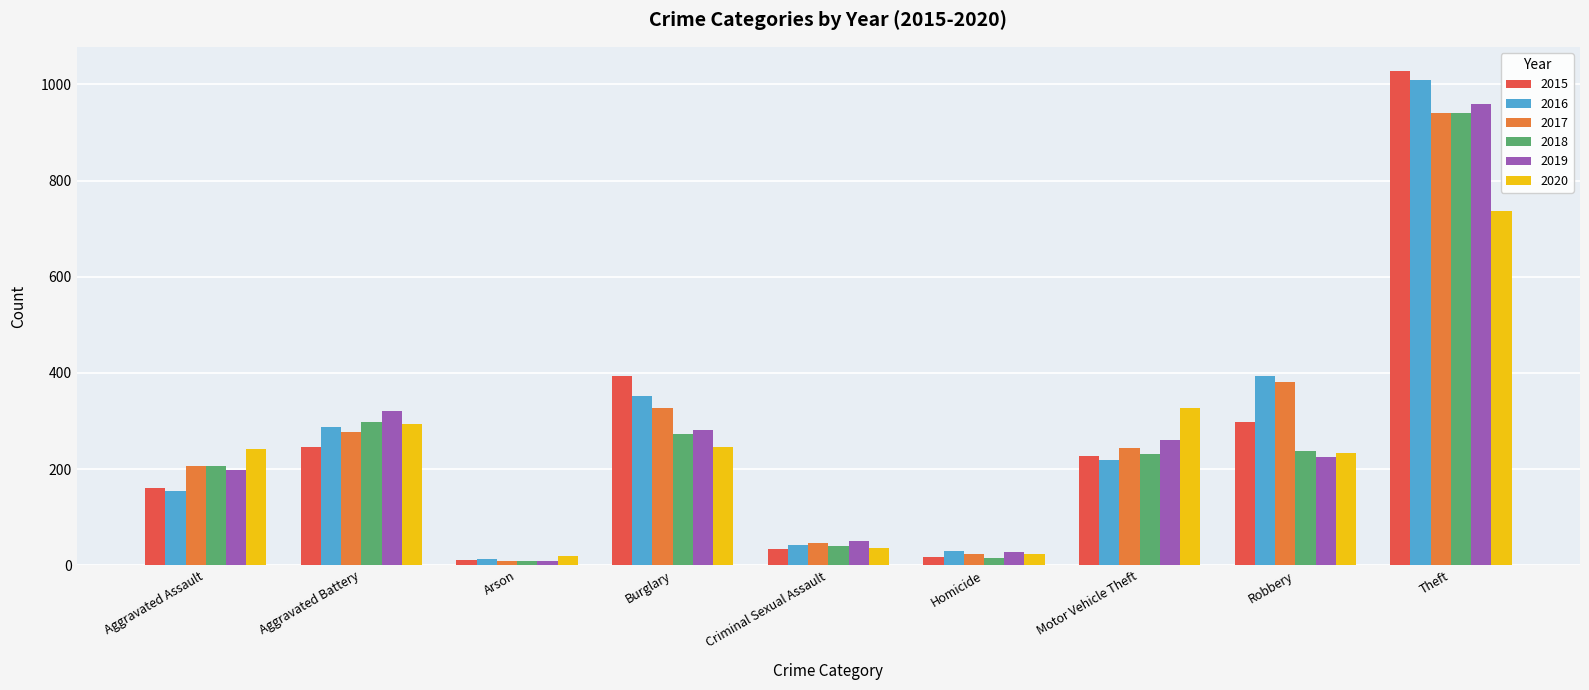

What is the total value across all series at Criminal Sexual Assault?

251